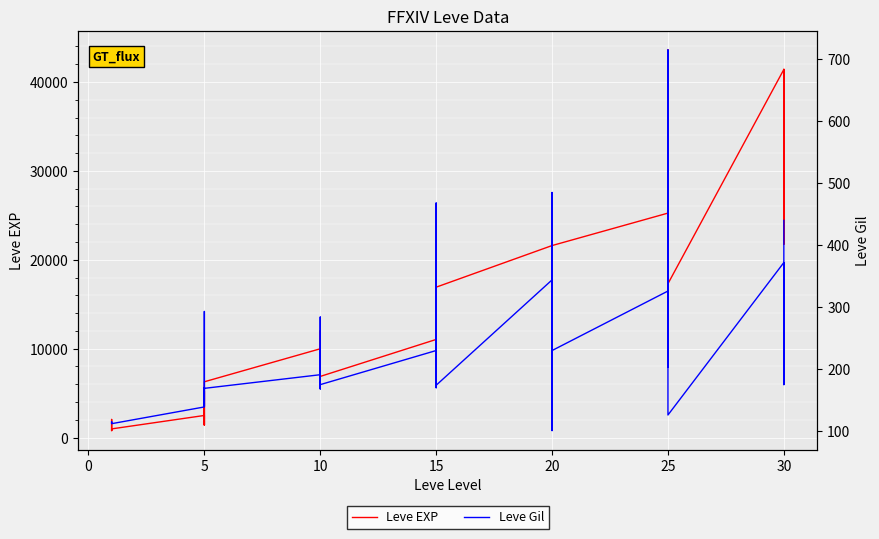

How many interior local peaks does the Leve EXP series have?

12